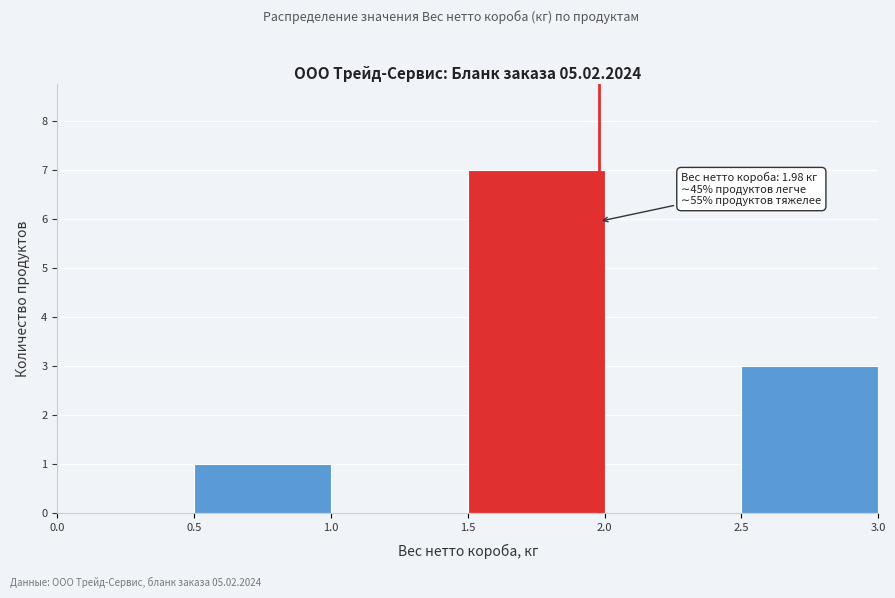

Which range on the x-axis has the tallest bar?

1.5 to 2.0